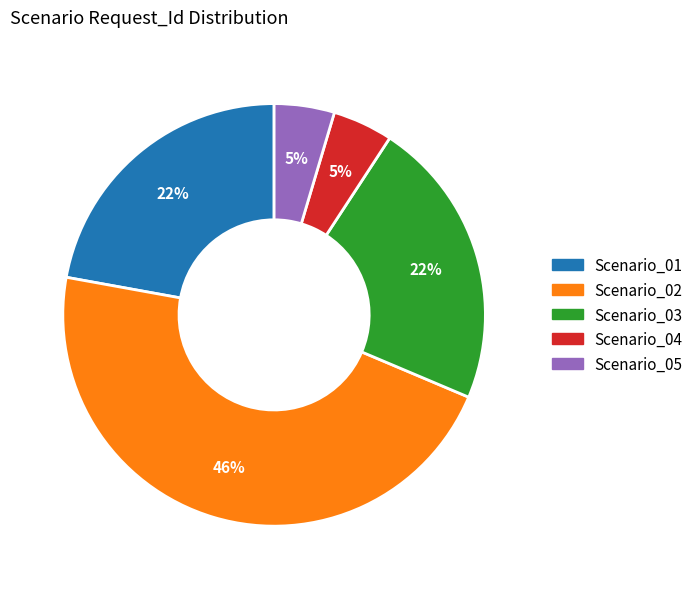

Do Scenario_04 and Scenario_03 together represent more than half of the pie?

No